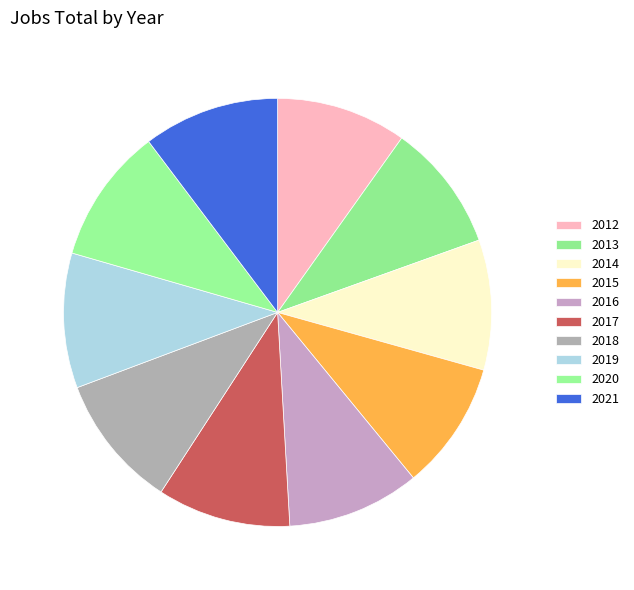

What is the total percentage of 2012 and 2016?

19.9%